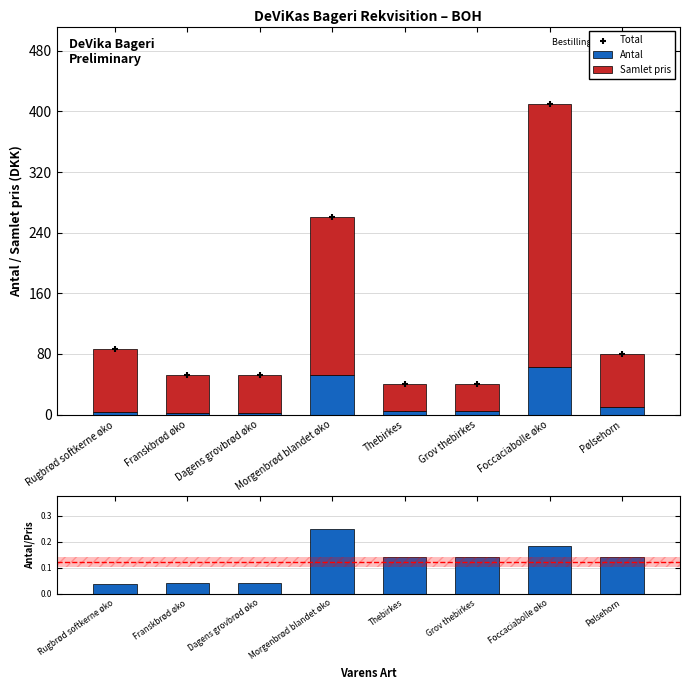

At how many categories does at least one series exceed 186?

2